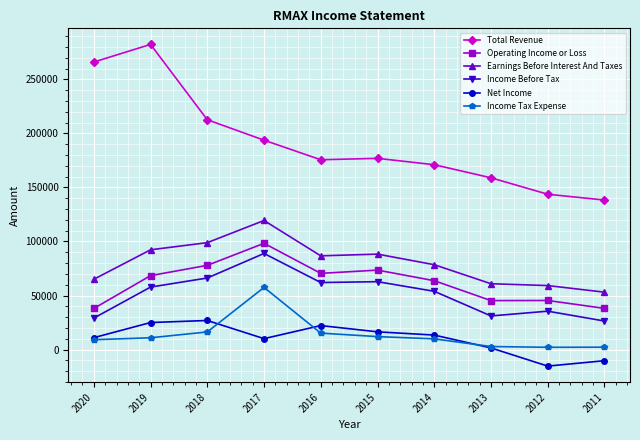

What is the smallest value displayed?

-15300